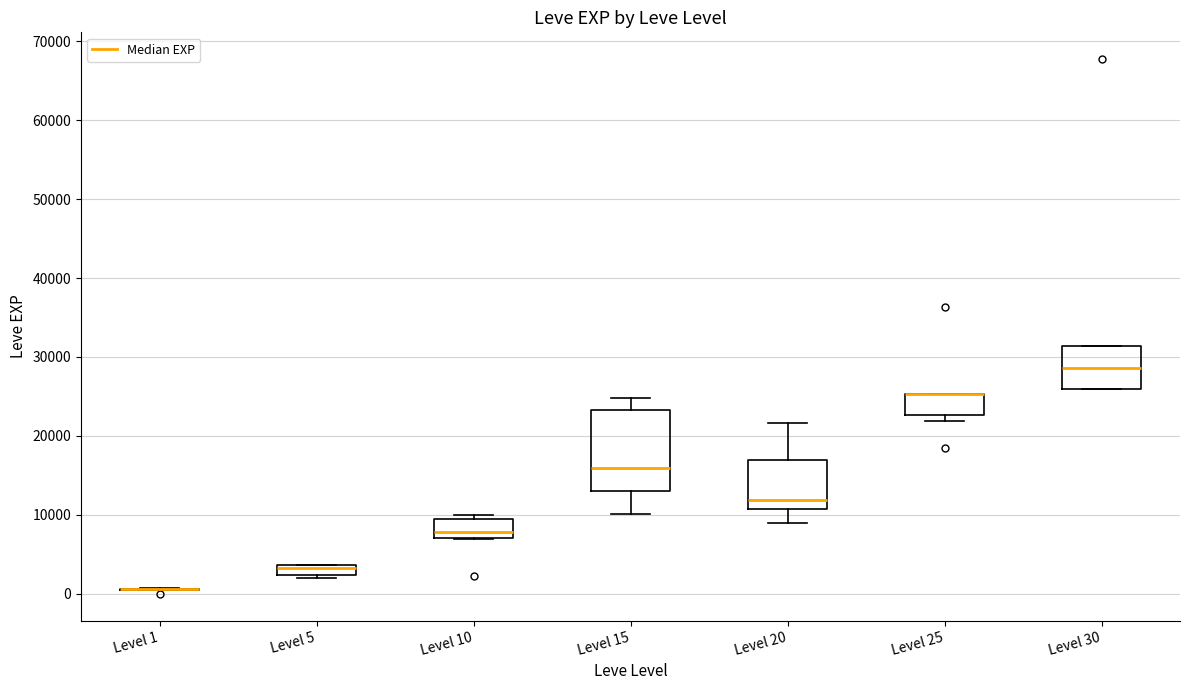

Where is the lower edge of the box for Level 30 on the y-axis? The values are not printed on the chart, so give them approximately, as read against the axis.

26000